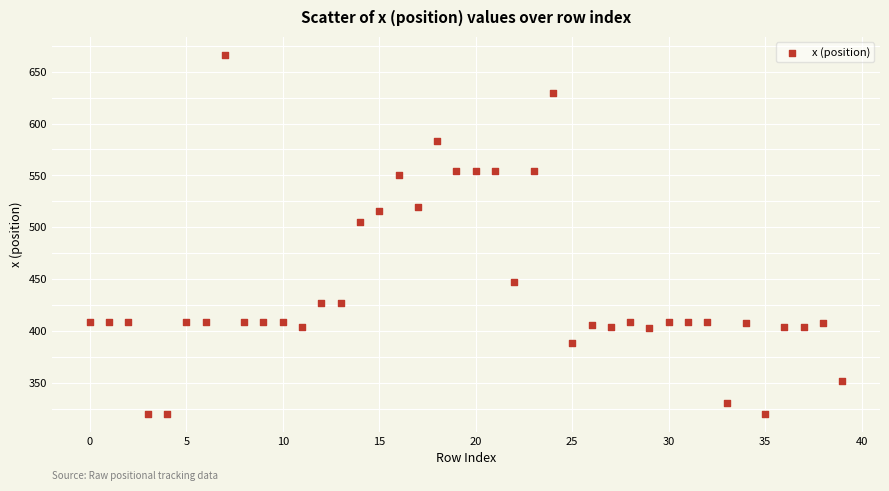

What Y value in the scatter plot is closest to 493?

504.5